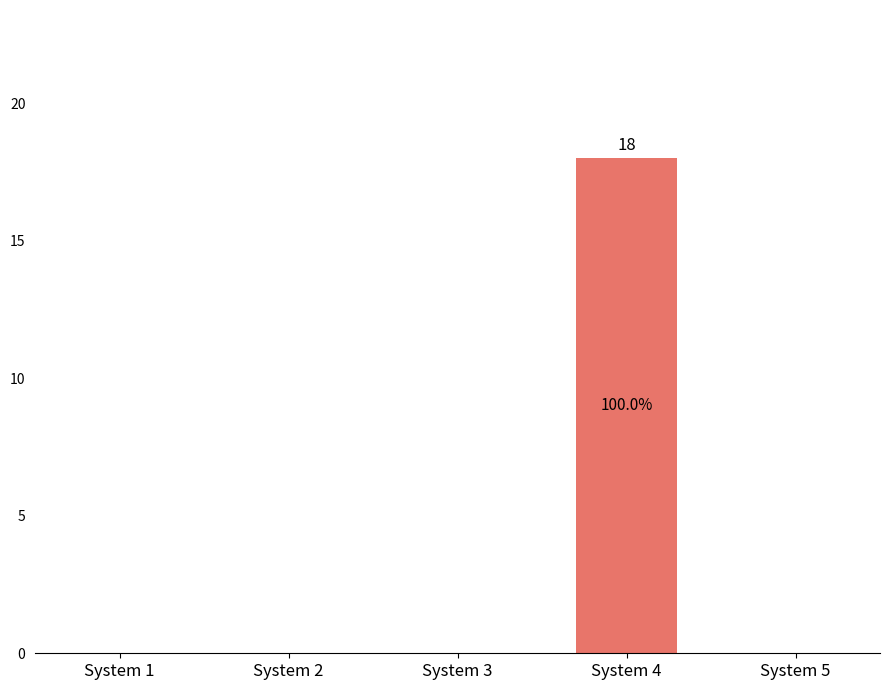

What is the greatest value displayed?

18.0